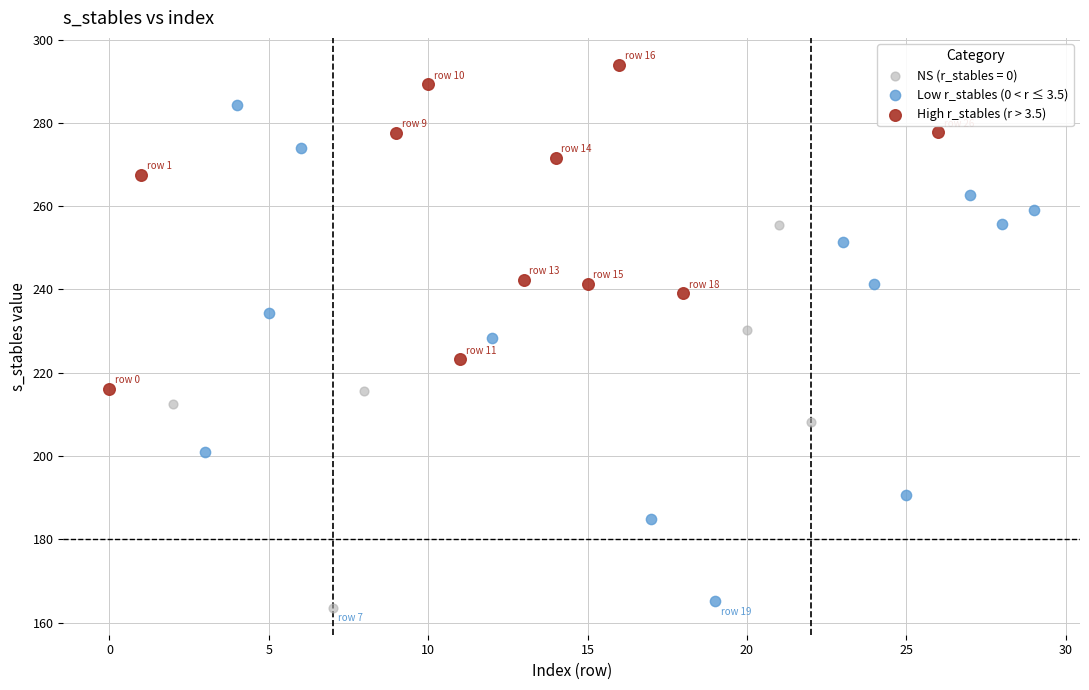

Which series has the widest spread of Y values?

Low r_stables (0 < r ≤ 3.5)